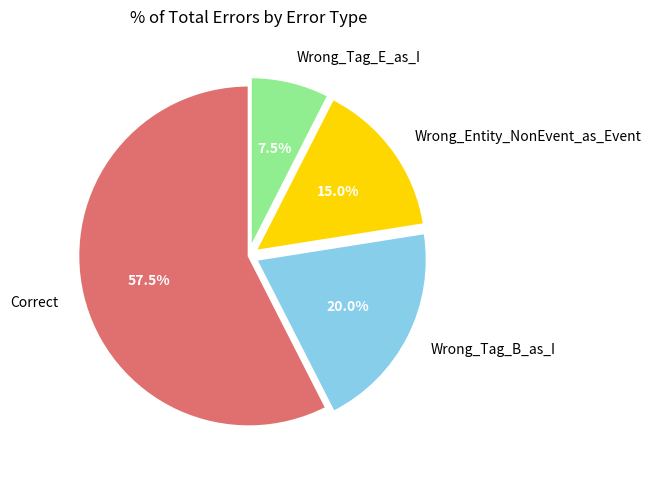

Rank the categories by value from highest to lowest.

Correct, Wrong_Tag_B_as_I, Wrong_Entity_NonEvent_as_Event, Wrong_Tag_E_as_I